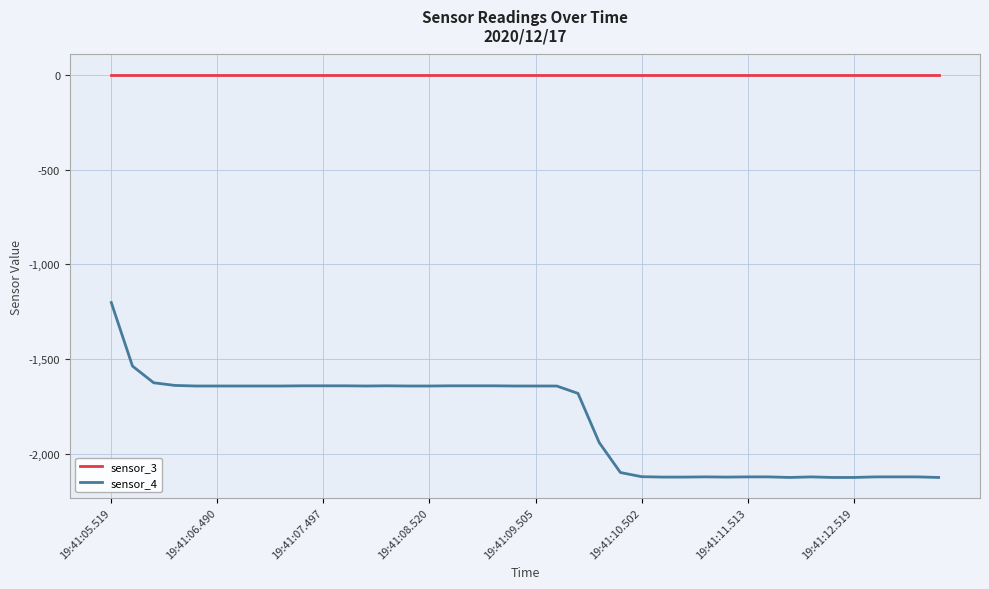

Which series has the largest range (max minus min)?

sensor_4